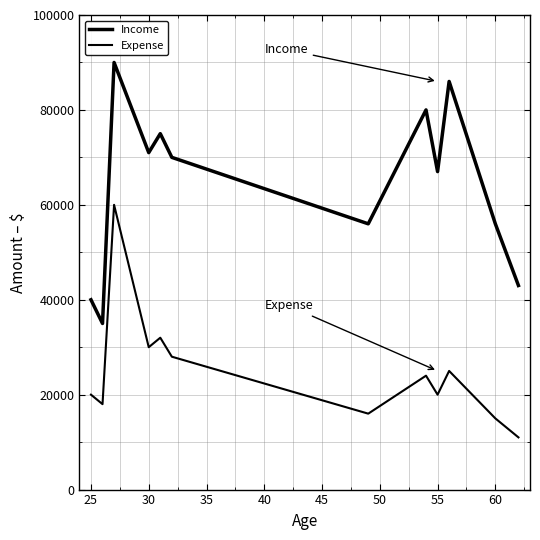

How many lines are shown in the chart?

2